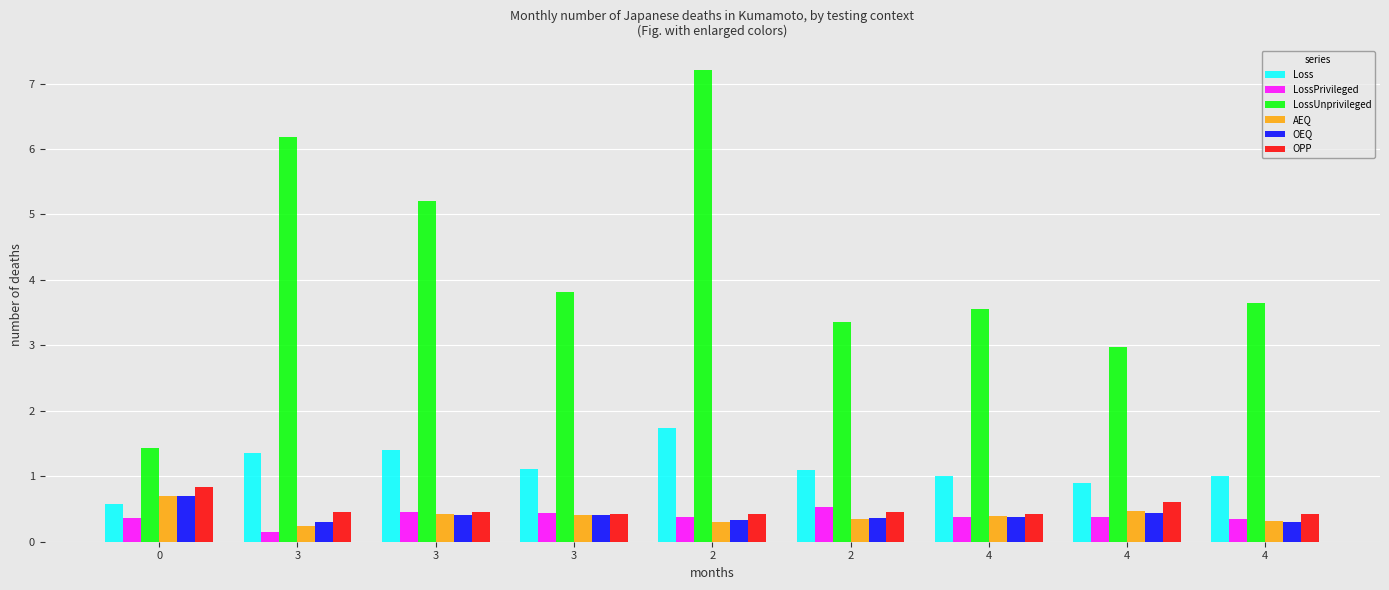

How many bars are there in total?

54